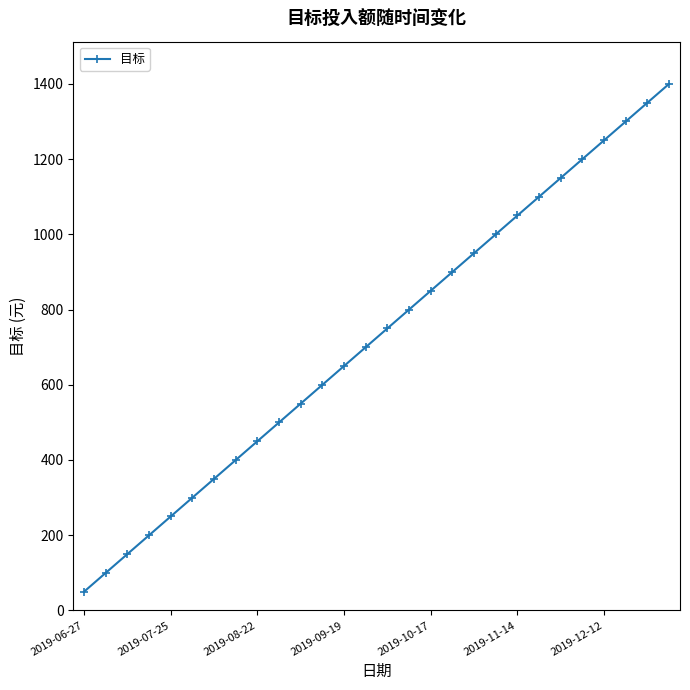

What is the difference between the maximum and minimum values?

1350